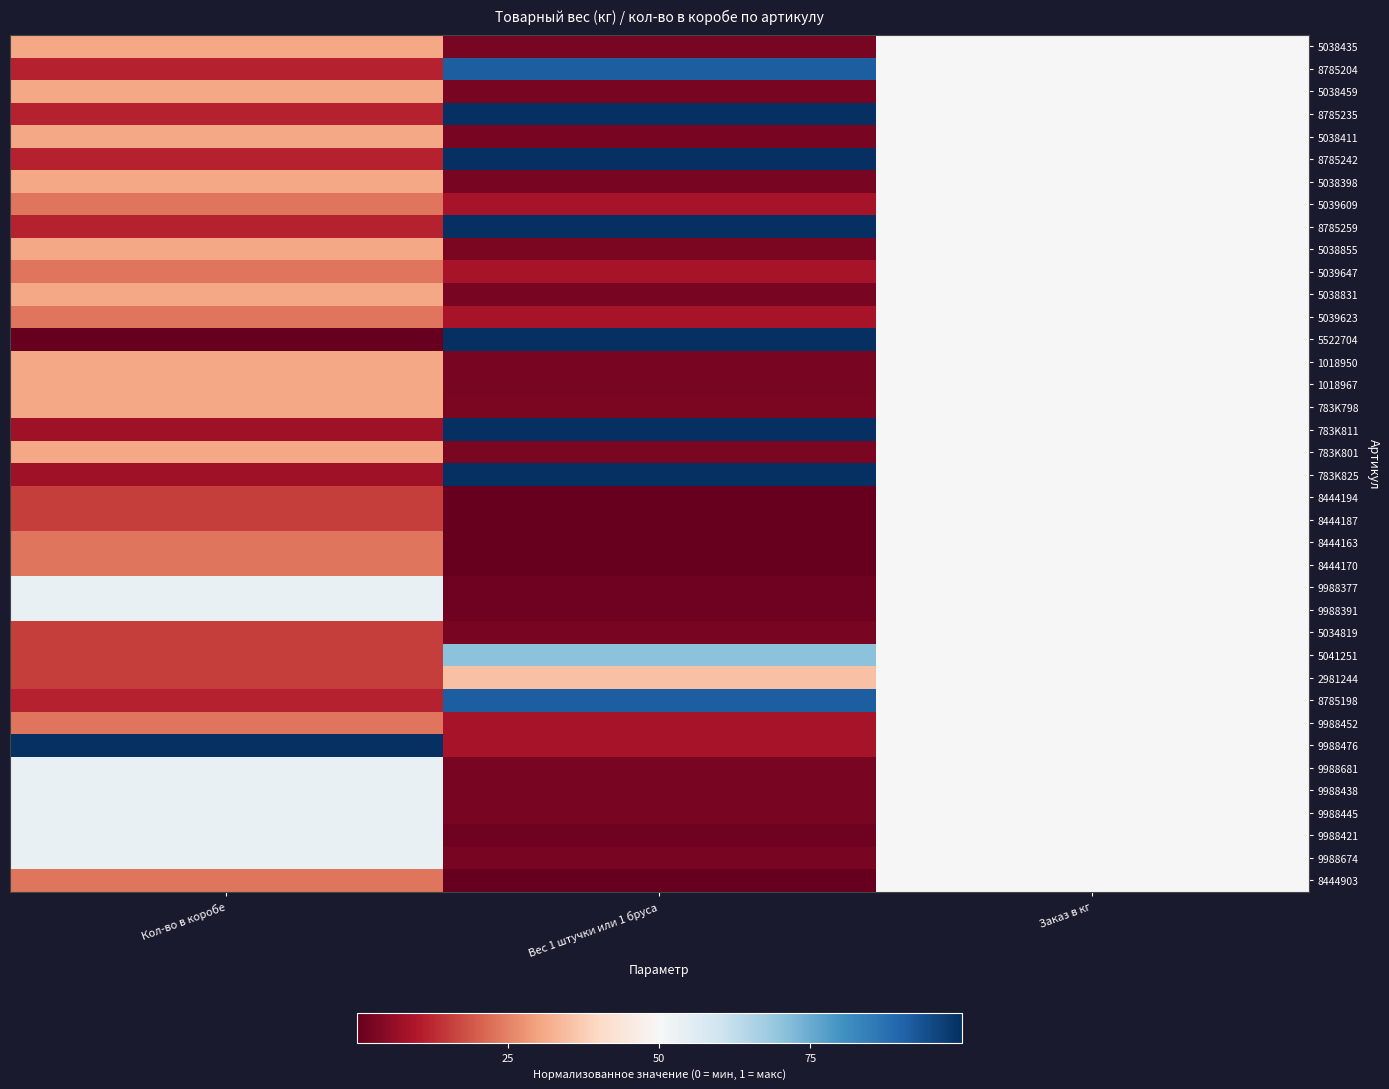

Between Заказ в кг and Вес 1 штучки или 1 бруса, which is larger?

Заказ в кг